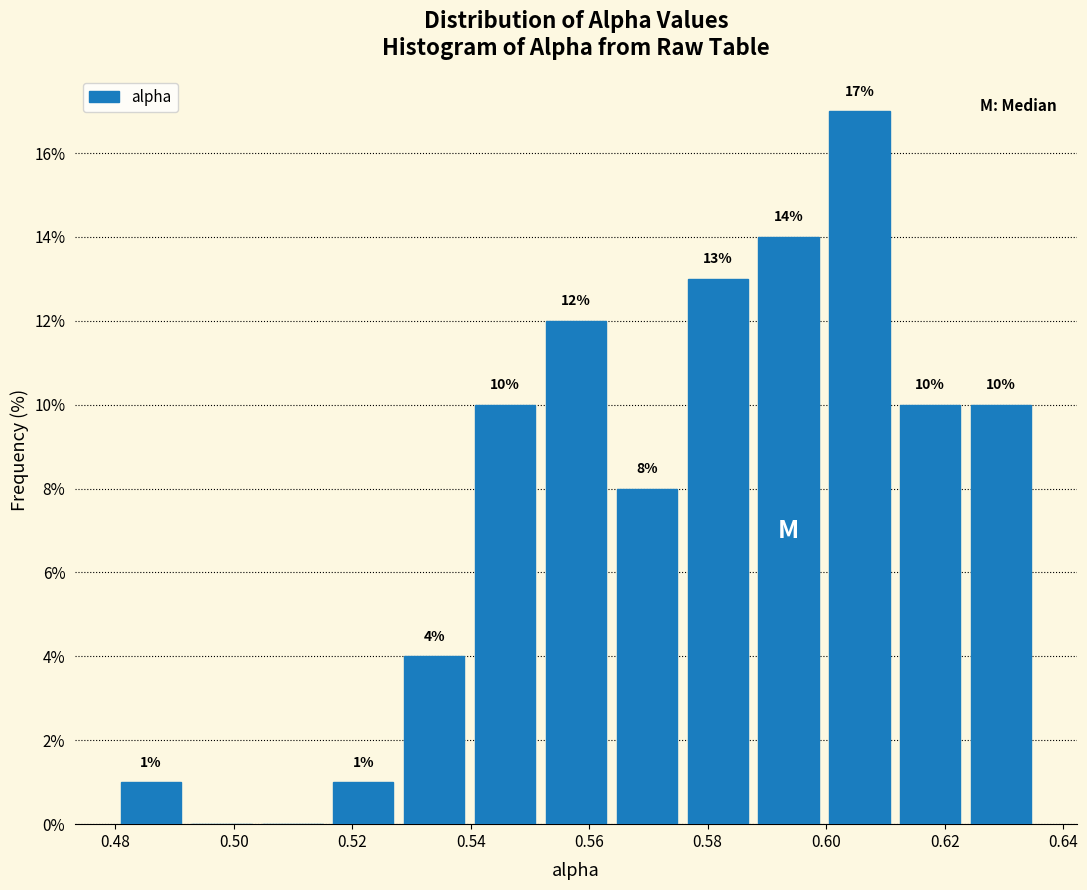

Which range on the x-axis has the tallest bar?

0.600 to 0.612